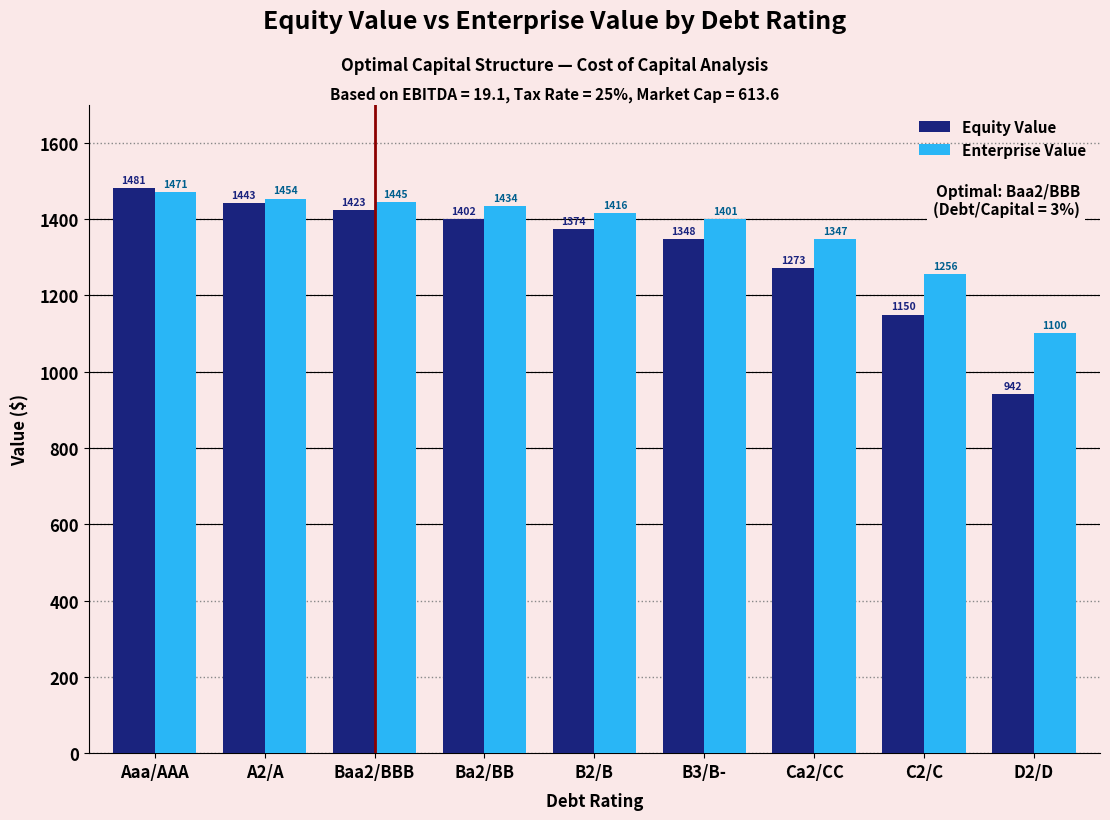

At which label does Enterprise Value first exceed 1416?

Aaa/AAA